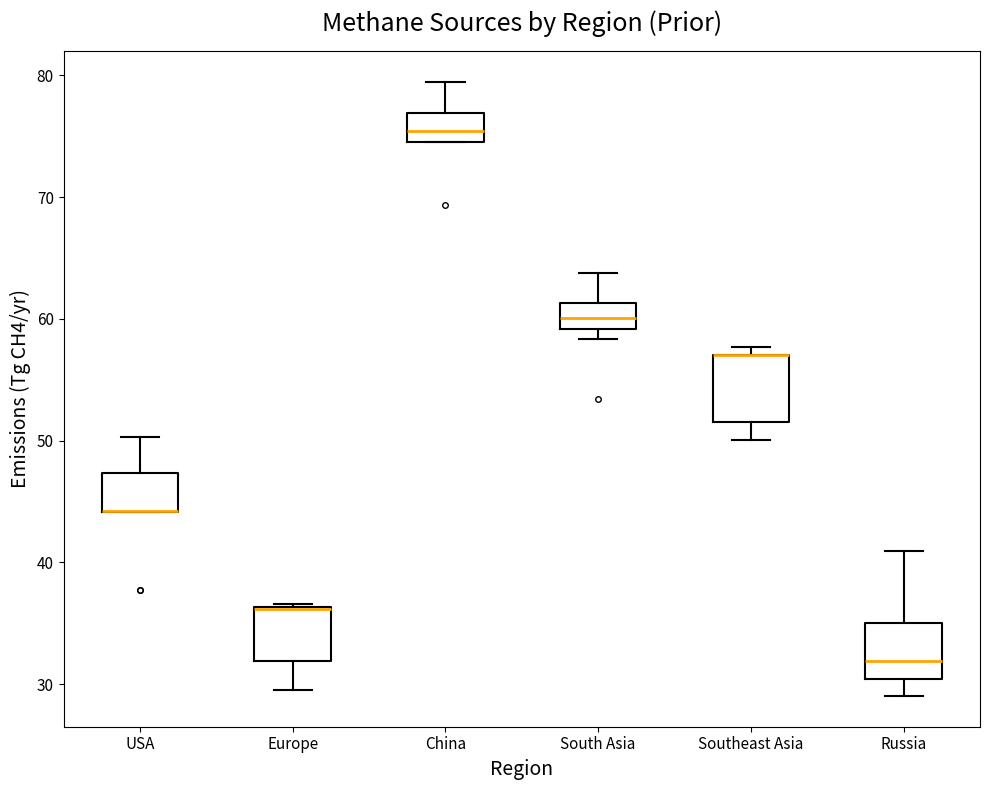

Reading left to right, read every box against the y-axis: the position of its median line, the range the box covers, and the ends of its whiskers. The values are not printed on the chart, so give them approximately, as read against the axis.

USA: median 44 (drawn on the box's lower edge), box 44 to 47, whiskers 44 to 50
Europe: median 36 (drawn on the box's upper edge), box 32 to 36, whiskers 30 to 37
China: median 75 (inside the box), box 75 to 77, whiskers 75 to 79
South Asia: median 60, box 59 to 61, whiskers 58 to 64
Southeast Asia: median 57 (drawn on the box's upper edge), box 52 to 57, whiskers 50 to 58
Russia: median 32, box 30 to 35, whiskers 29 to 41